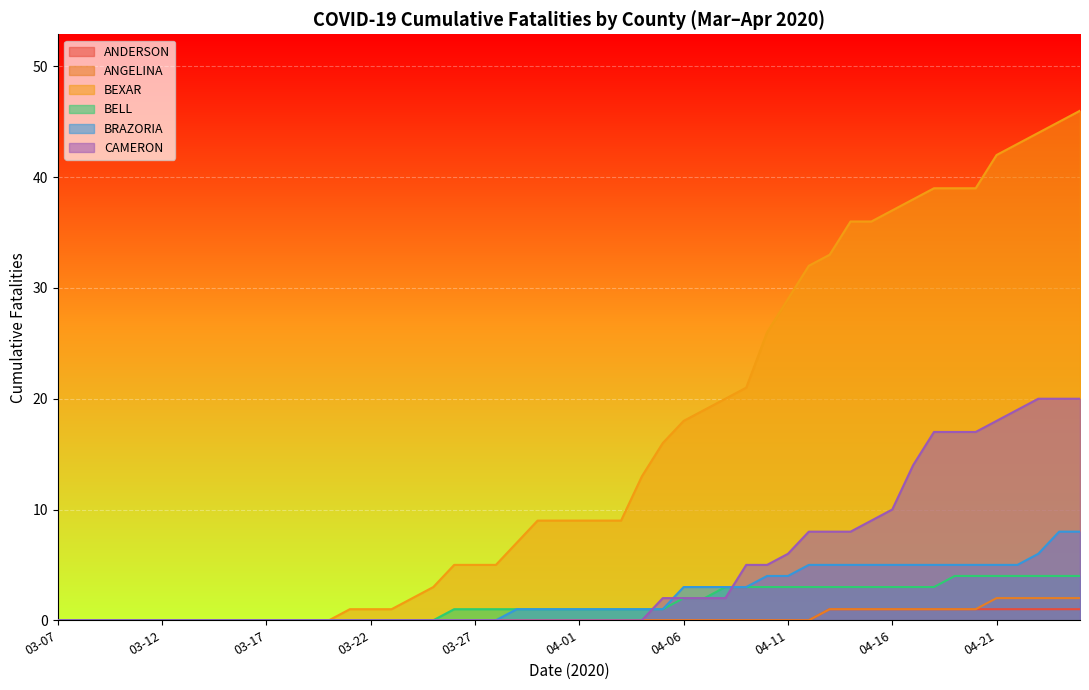

Which series has the largest total across all categories?

BEXAR